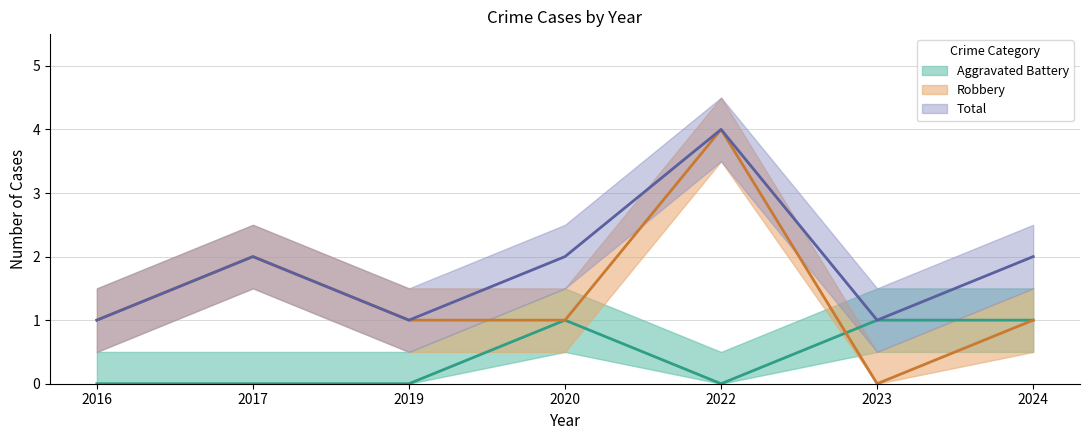

What is the difference between the Aggravated Battery values at 2024 and 2016?

1